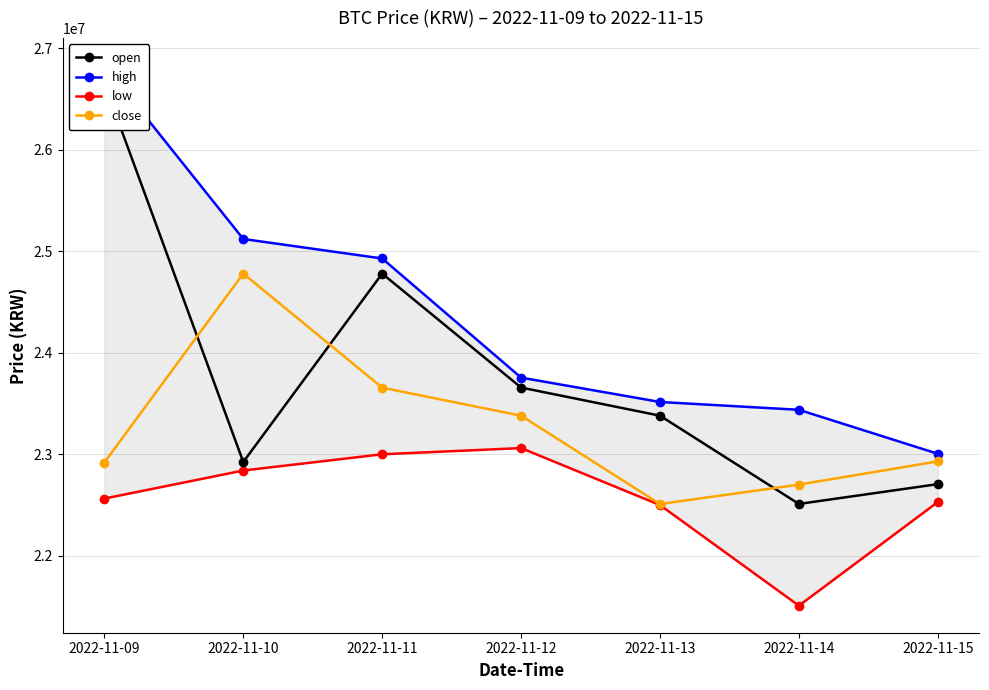

What are all the series names shown in the legend?

open, high, low, close